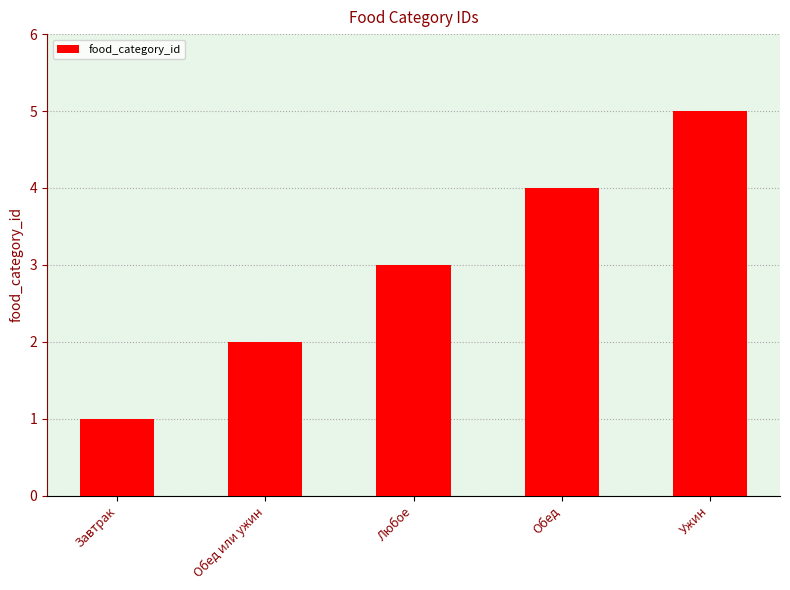

Reading left to right, extract all data points from this chart.

1	2	3	4	5